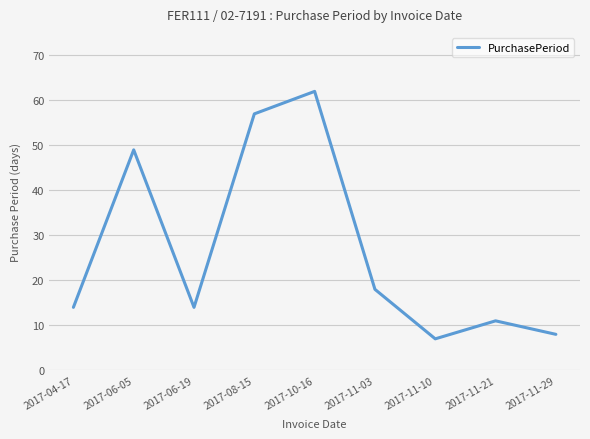

Between 2017-08-15 and 2017-11-29, which is larger?

2017-08-15